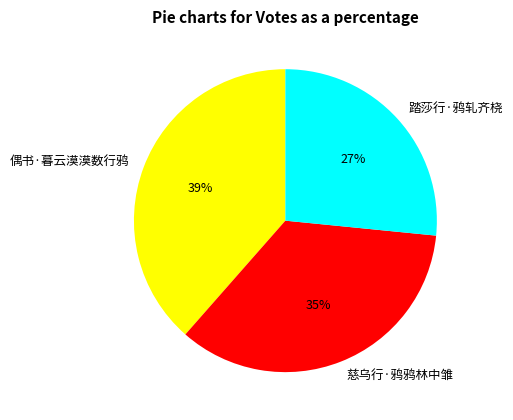

How many segments does this pie chart have?

3